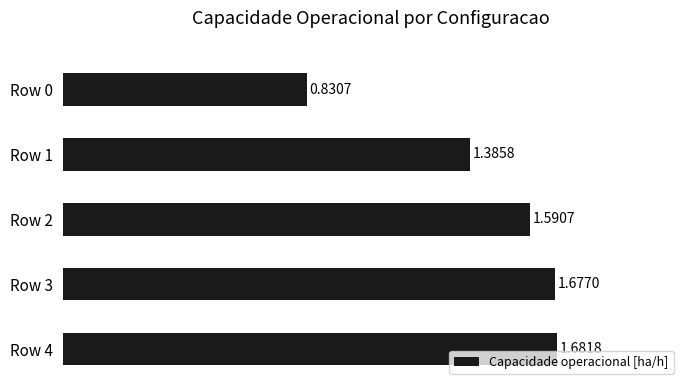

Rank the categories by value from lowest to highest.

Row 0, Row 1, Row 2, Row 3, Row 4